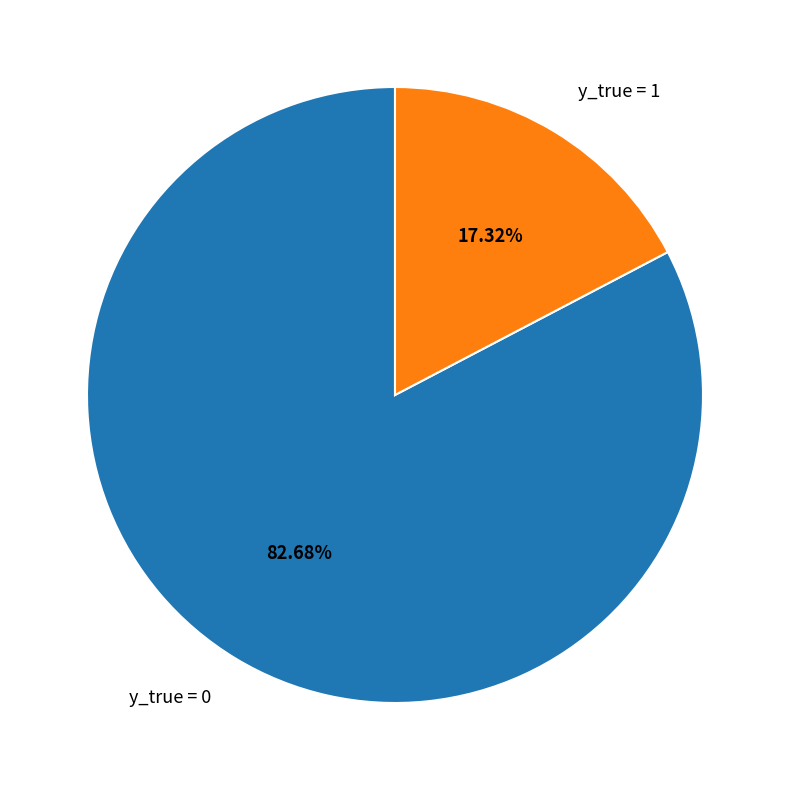

Which category accounts for the majority?

y_true = 0